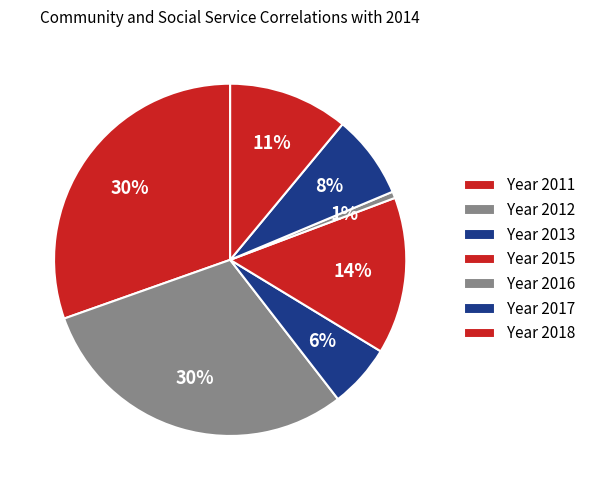

How many segments does this pie chart have?

7